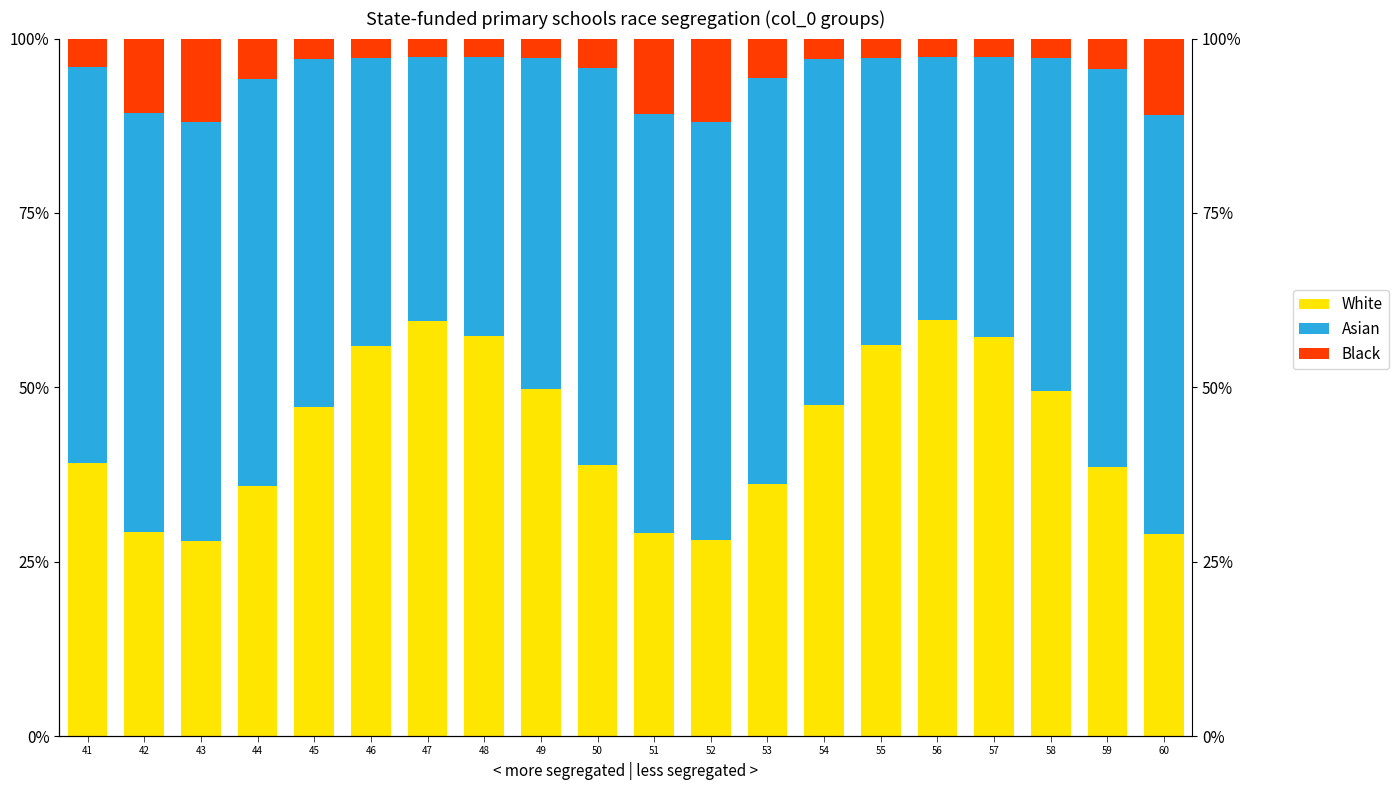

List the labels in order of Black value, smallest first.

56, 47, 48, 57, 55, 46, 49, 58, 54, 45, 41, 50, 59, 53, 44, 42, 51, 60, 52, 43